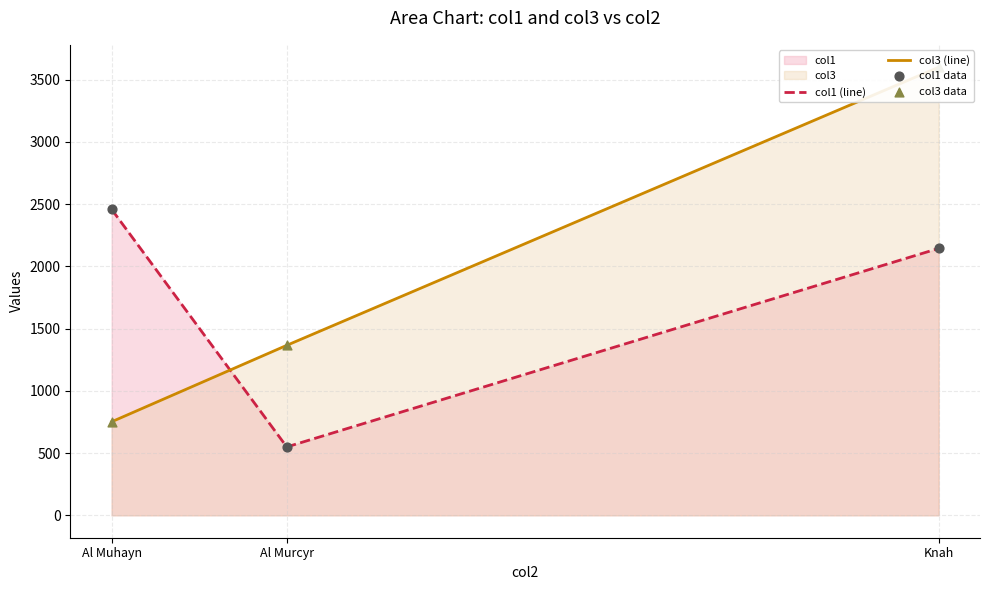

Which series has the widest spread of Y values?

col3 (line)